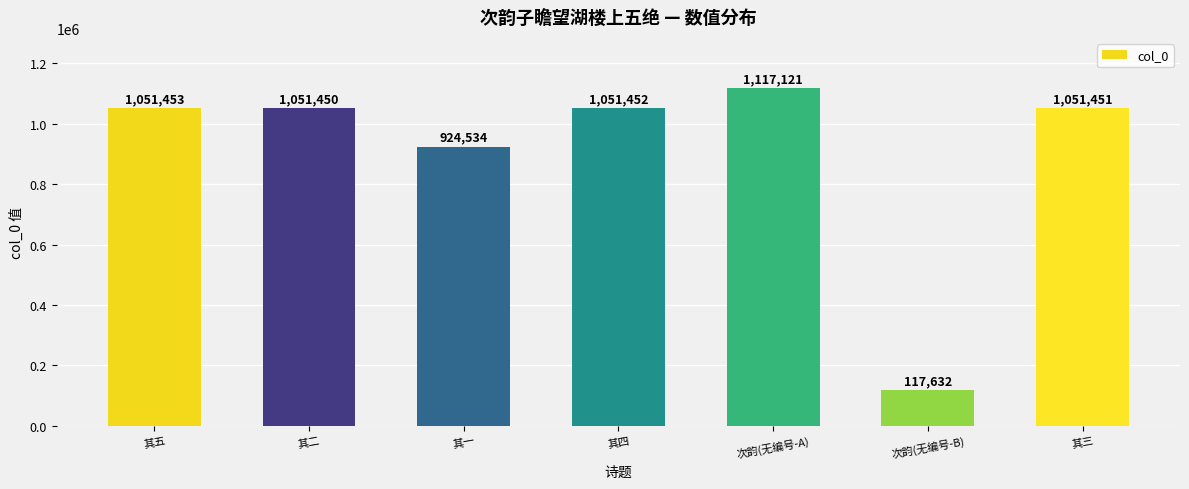

List the labels in order of value, smallest first.

次韵(无编号-B), 其一, 其二, 其三, 其四, 其五, 次韵(无编号-A)